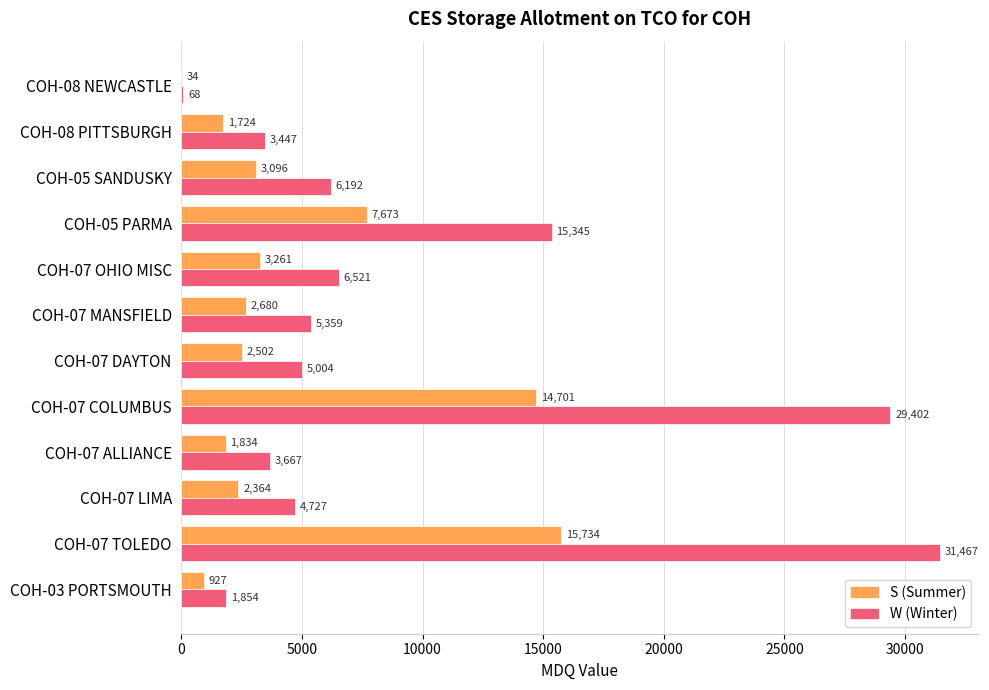

At which category does the chart reach its peak across all series?

COH-07 TOLEDO